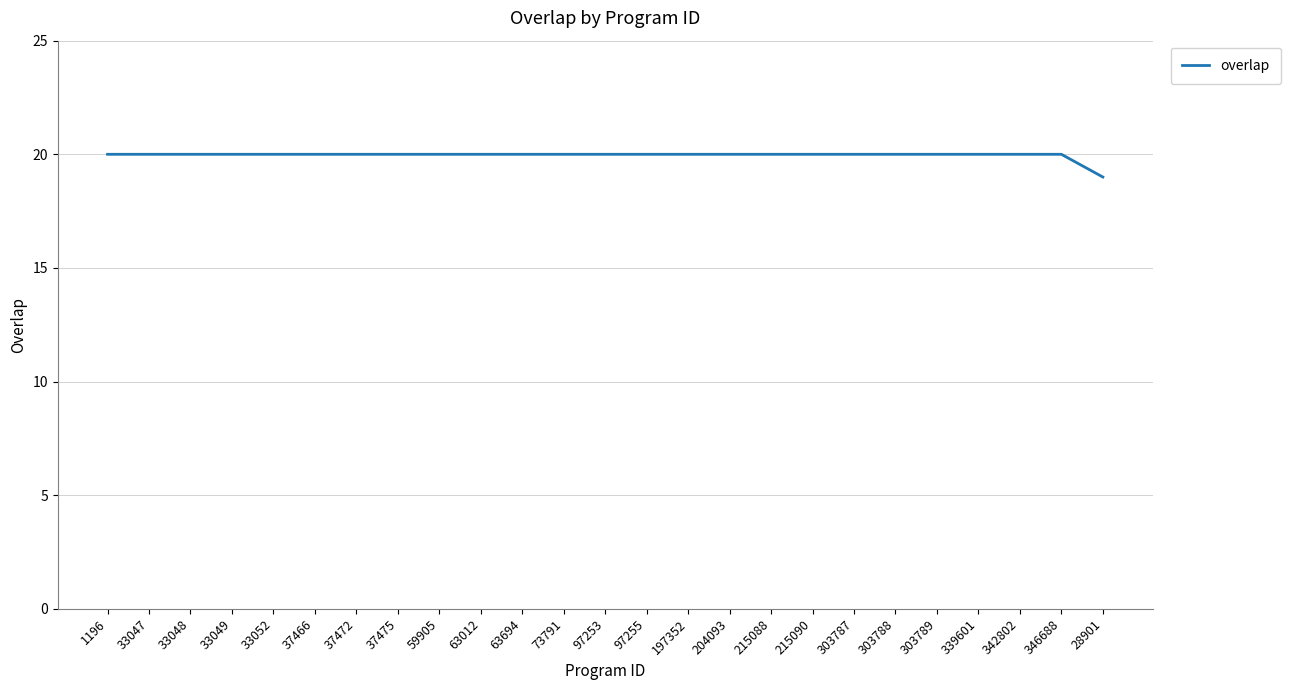

True or false: the data shows 20 at 204093.

True